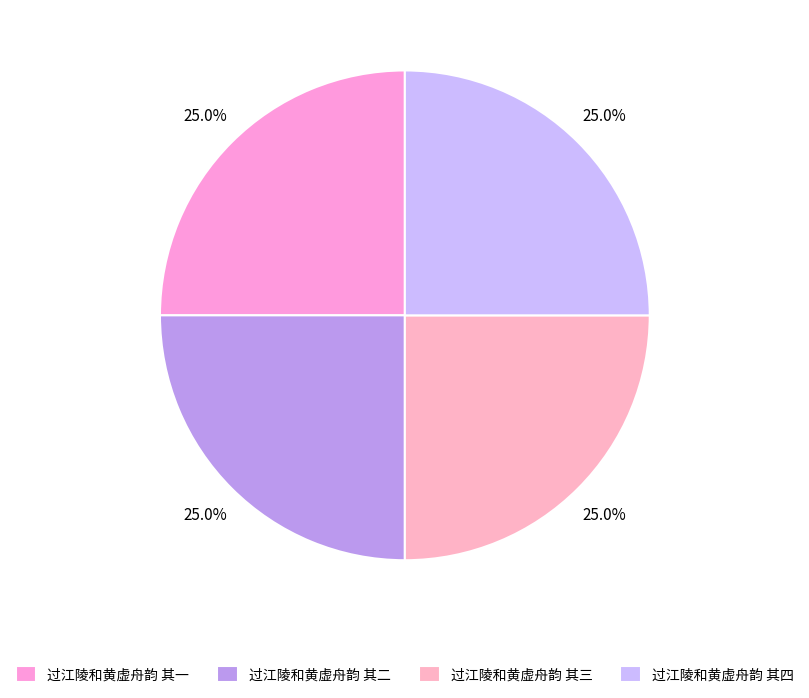

Approximately how many times larger is the value at 过江陵和黄虚舟韵 其三 compared to 过江陵和黄虚舟韵 其一?

1.0